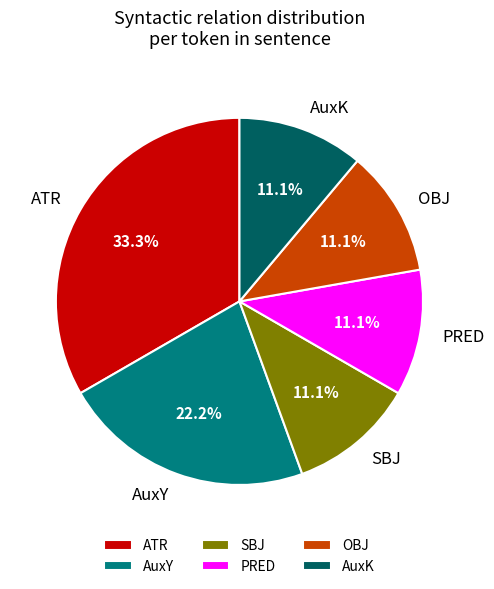

What portion of the pie excludes OBJ?

88.9%